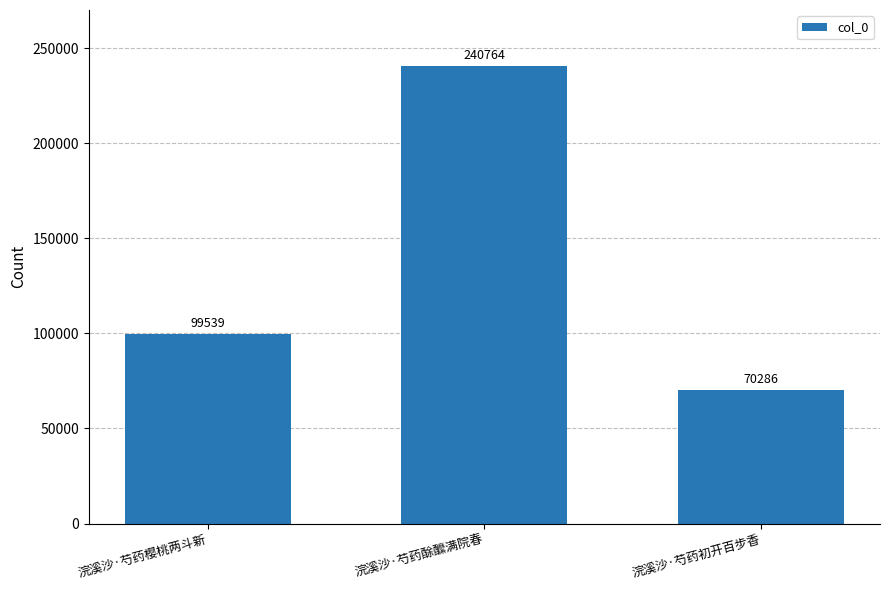

Count the number of categories in the chart.

3